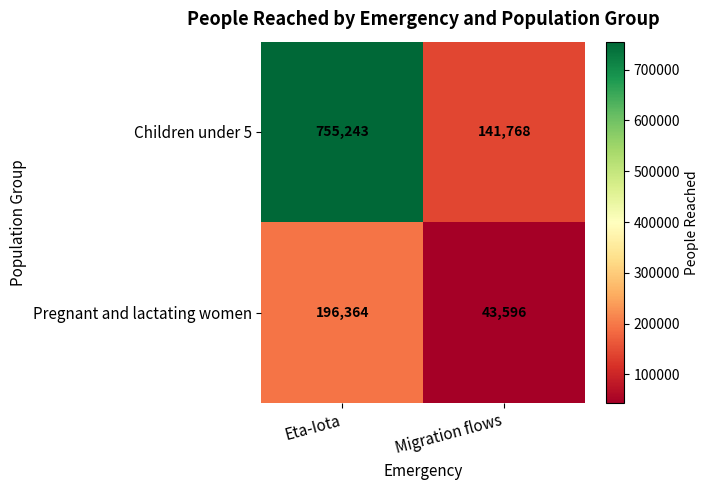

What is the difference between the Children under 5 values at Migration flows and Eta-Iota?

613475